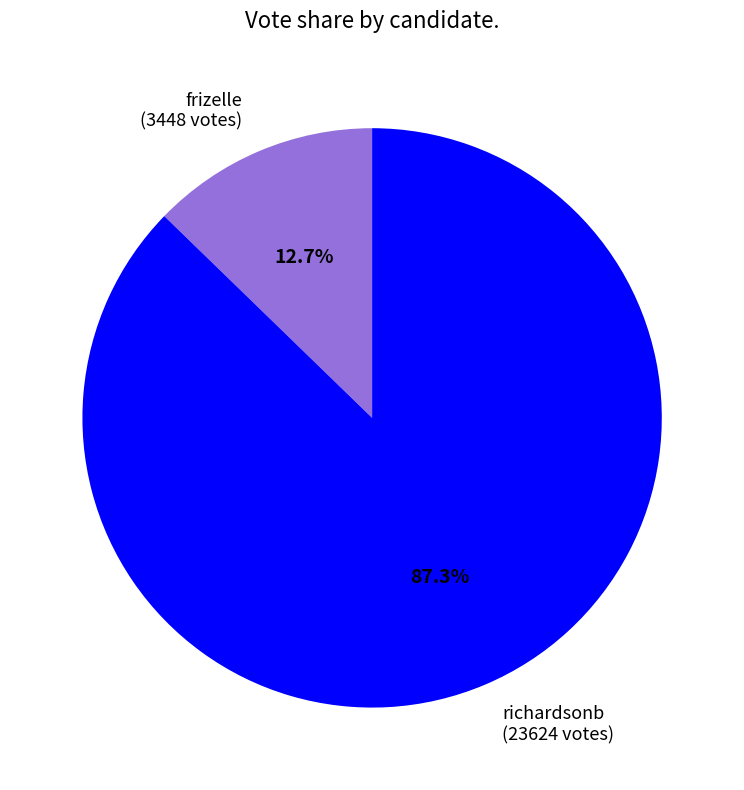

True or false: richardsonb accounts for 80% of the total.

False